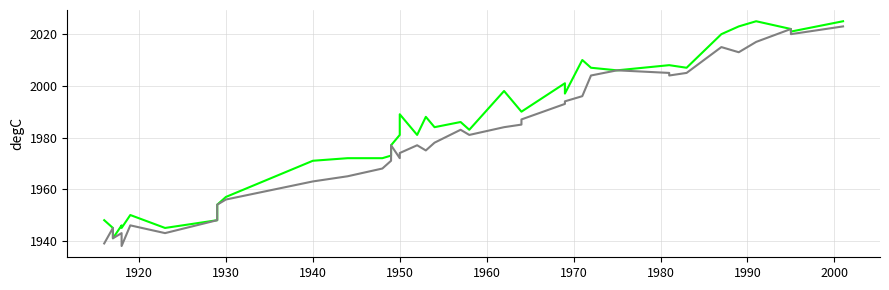

What is the smallest value displayed?

1938